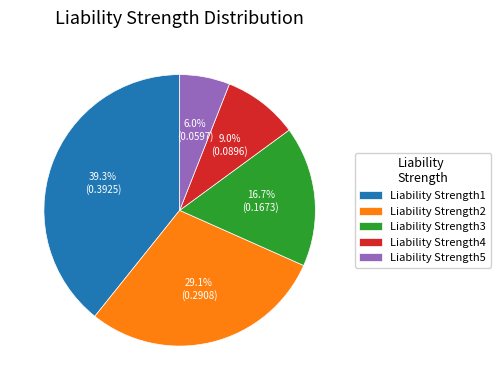

To the nearest percent, what is the difference between the Liability Strength2 and Liability Strength1 slice percentages?

10%